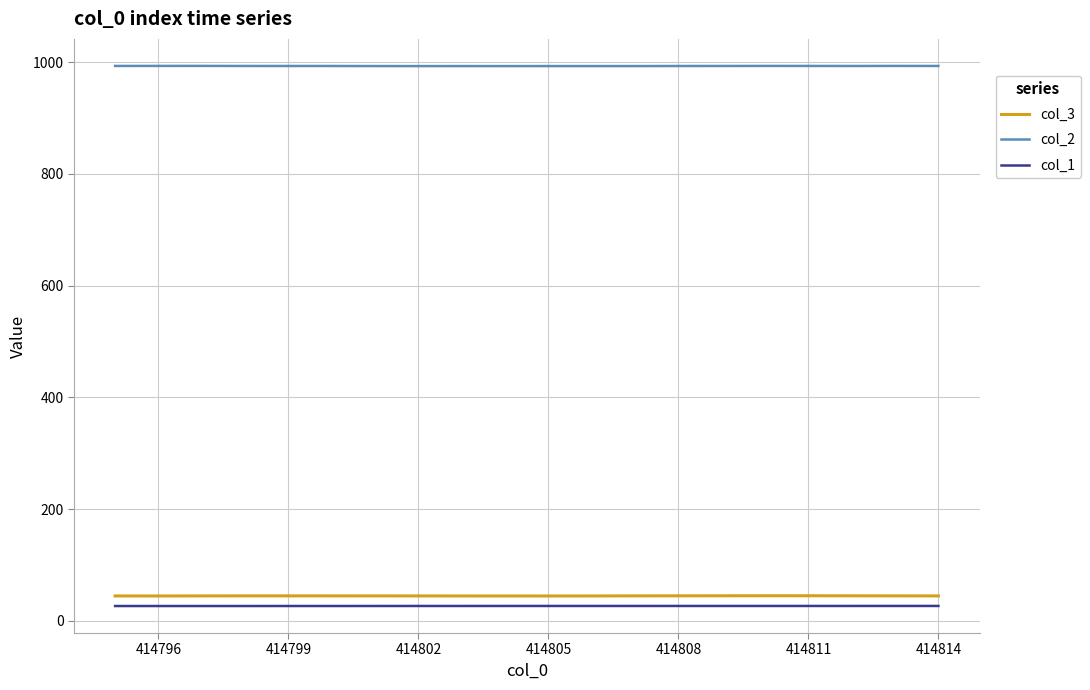

What is the maximum value for col_3?

44.8